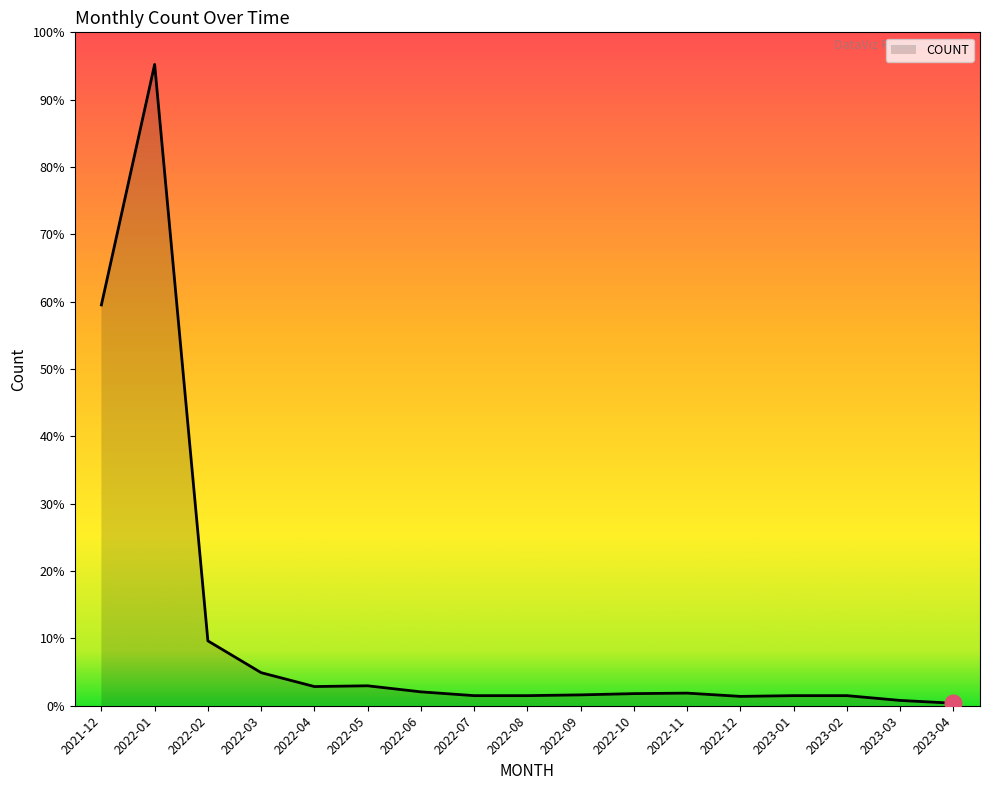

What is the ratio of the value at 2023-01 to the value at 2022-07?

1.0